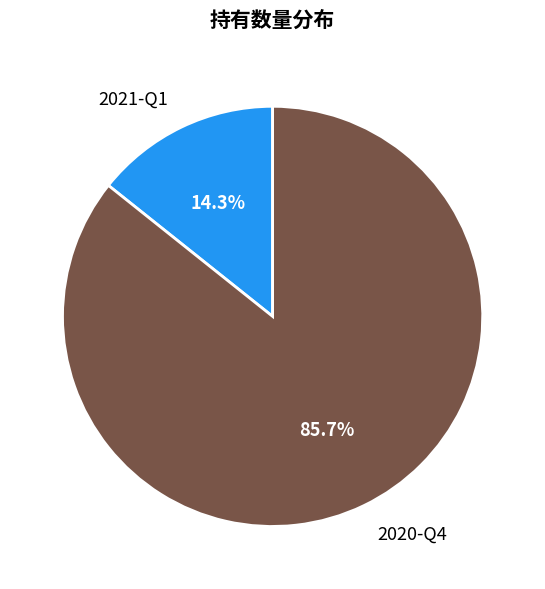

Approximately how many times larger is the value at 2021-Q1 compared to 2020-Q4?

0.2